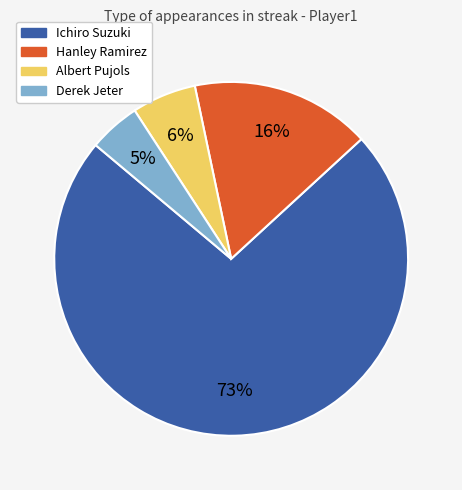

To the nearest percent, what is the difference between the largest and smallest slice percentages?

68%